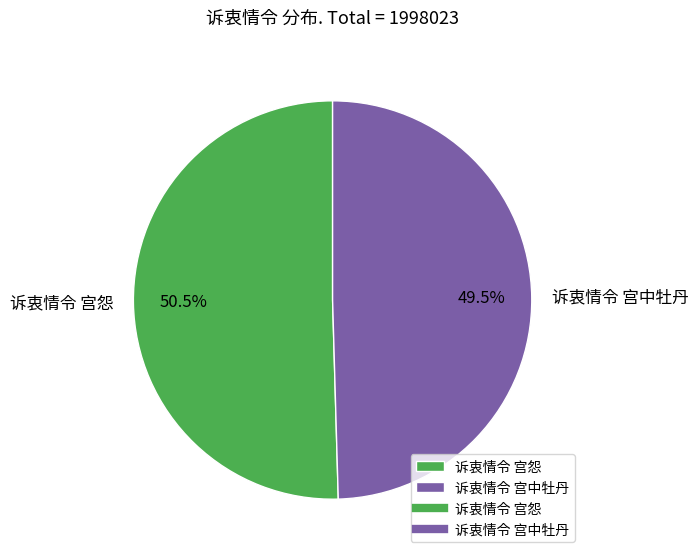

True or false: 诉衷情令 宫怨 accounts for 62% of the total.

False